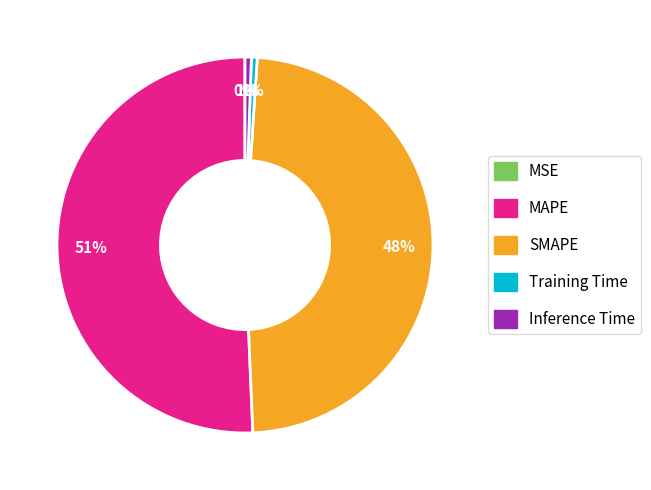

Which category has the biggest portion of the pie?

MAPE